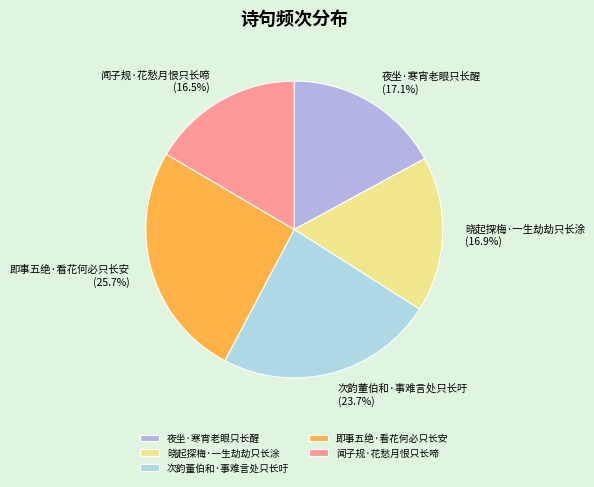

To the nearest percent, what is the difference between the 夜坐·寒宵老眼只长醒 and 闻子规·花愁月恨只长啼 slice percentages?

1%